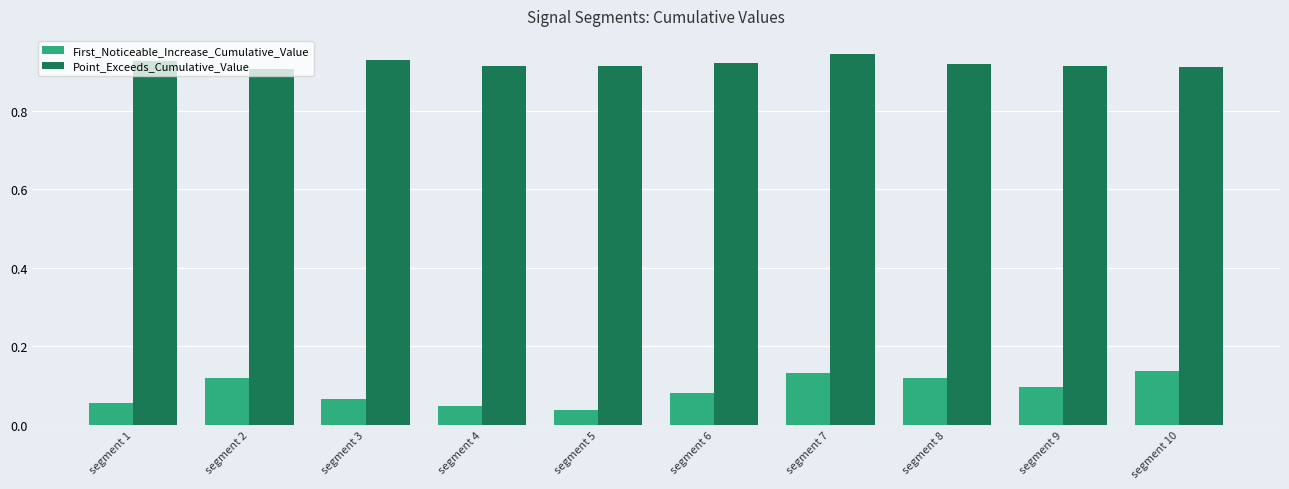

What is the sum of all Point_Exceeds_Cumulative_Value values?

9.2